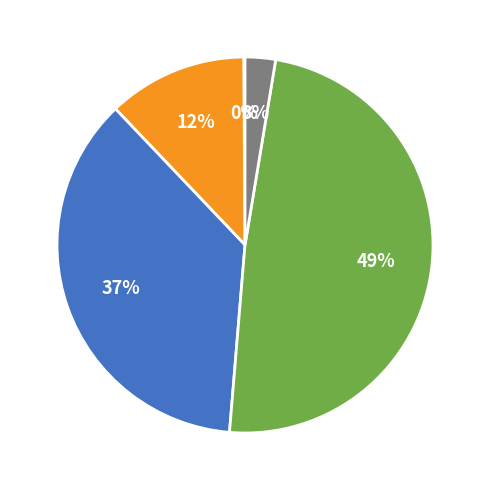

To the nearest percent, what is the average slice percentage?

20%